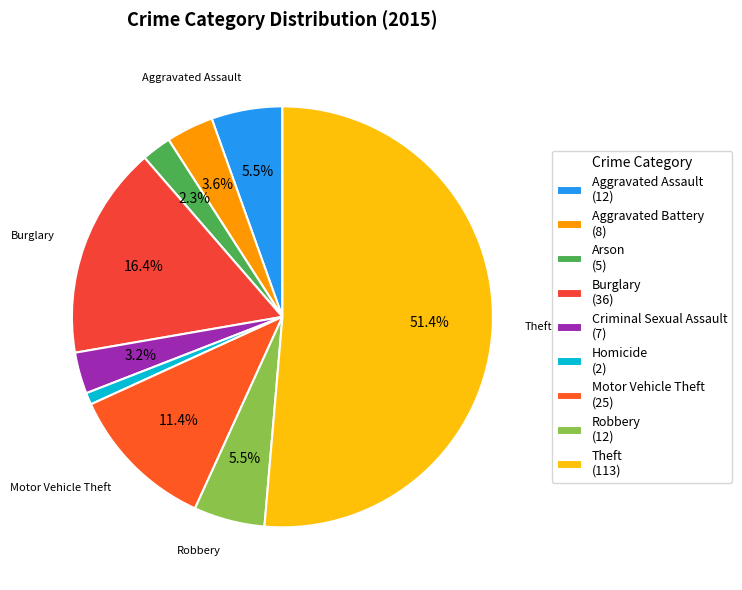

Count the number of slices in the pie.

9